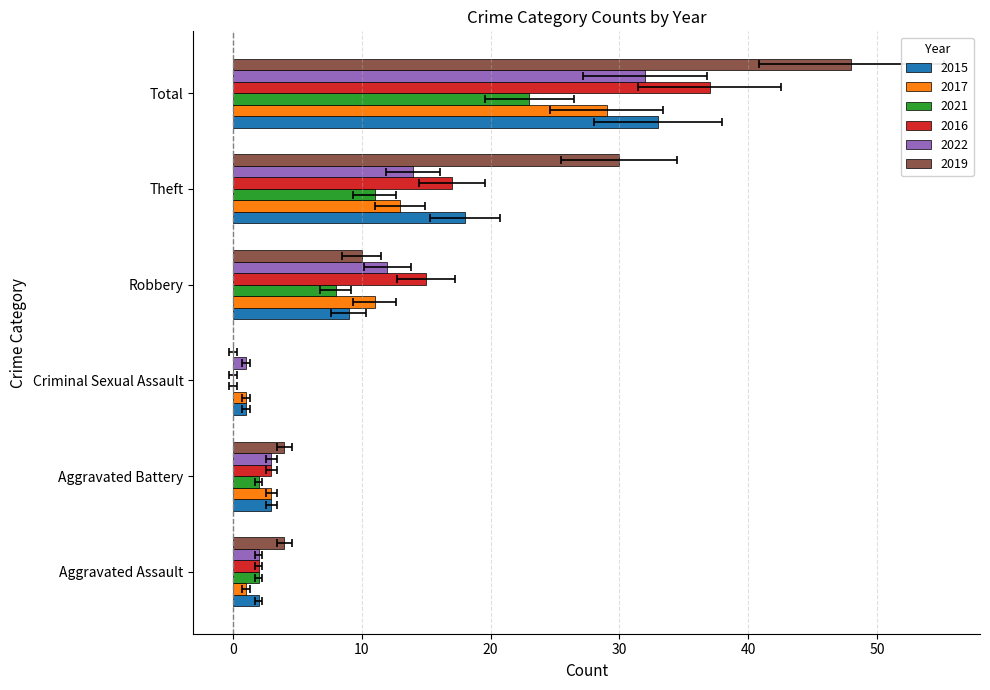

Is it true that 2022 equals 2 at Aggravated Assault?

True